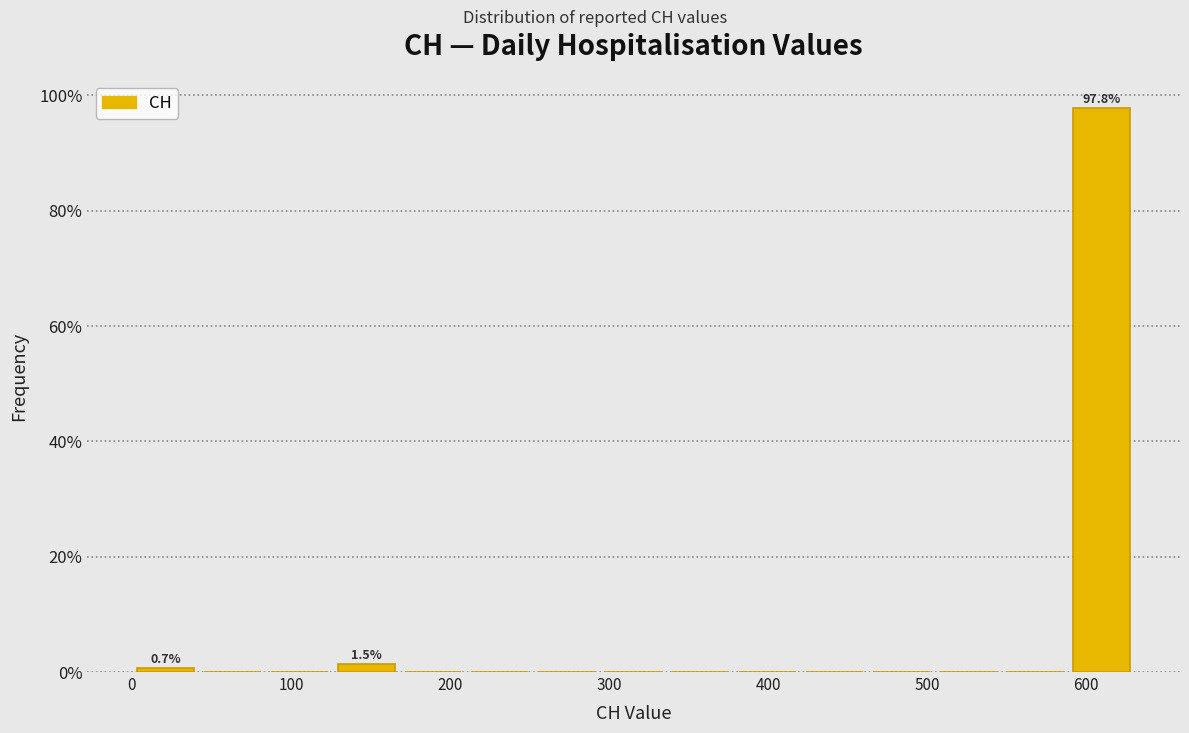

Over which range of the x-axis is the bar tallest?

590 to 630